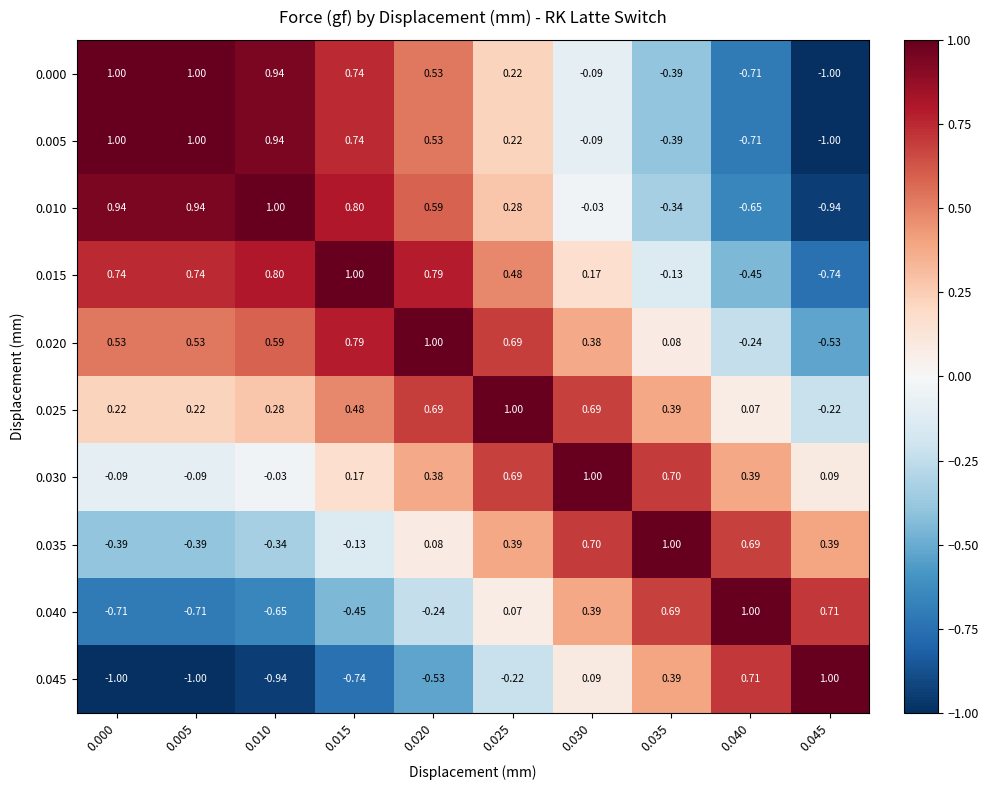

Is the value of 0.010 at 0.000 greater than the value of 0.015 at 0.035?

Yes